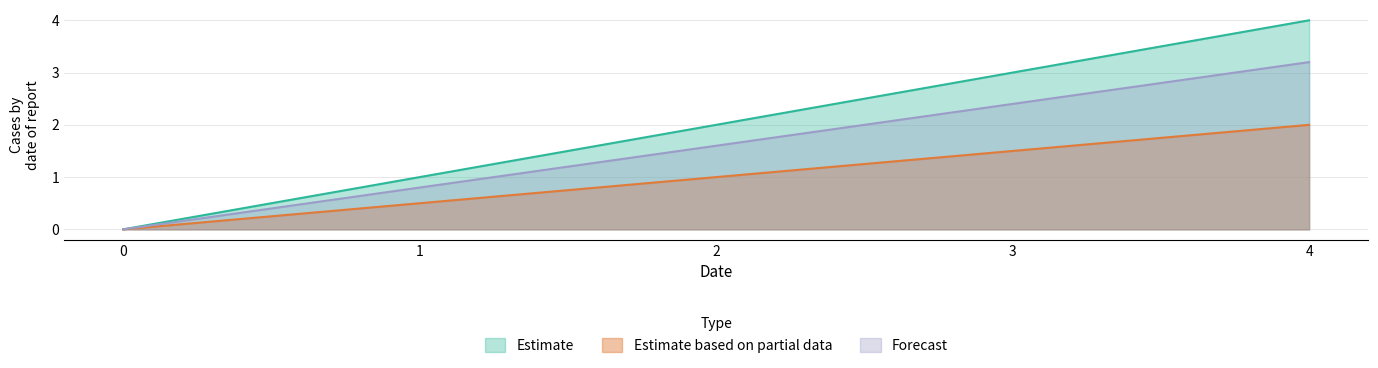

What is the greatest value displayed?

4.0